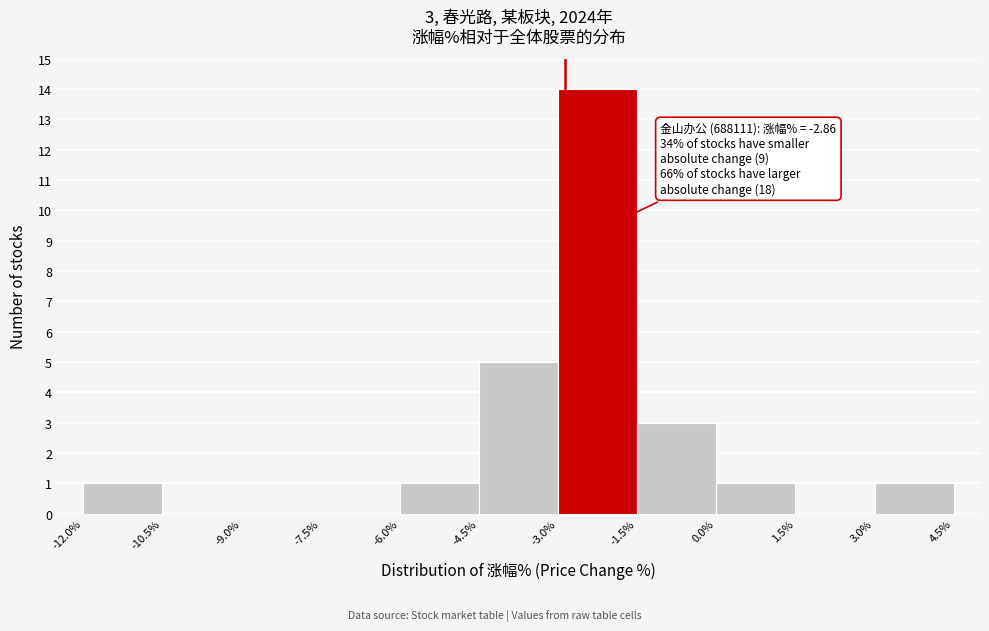

Which range on the x-axis has the tallest bar?

-3.0% to -1.5%